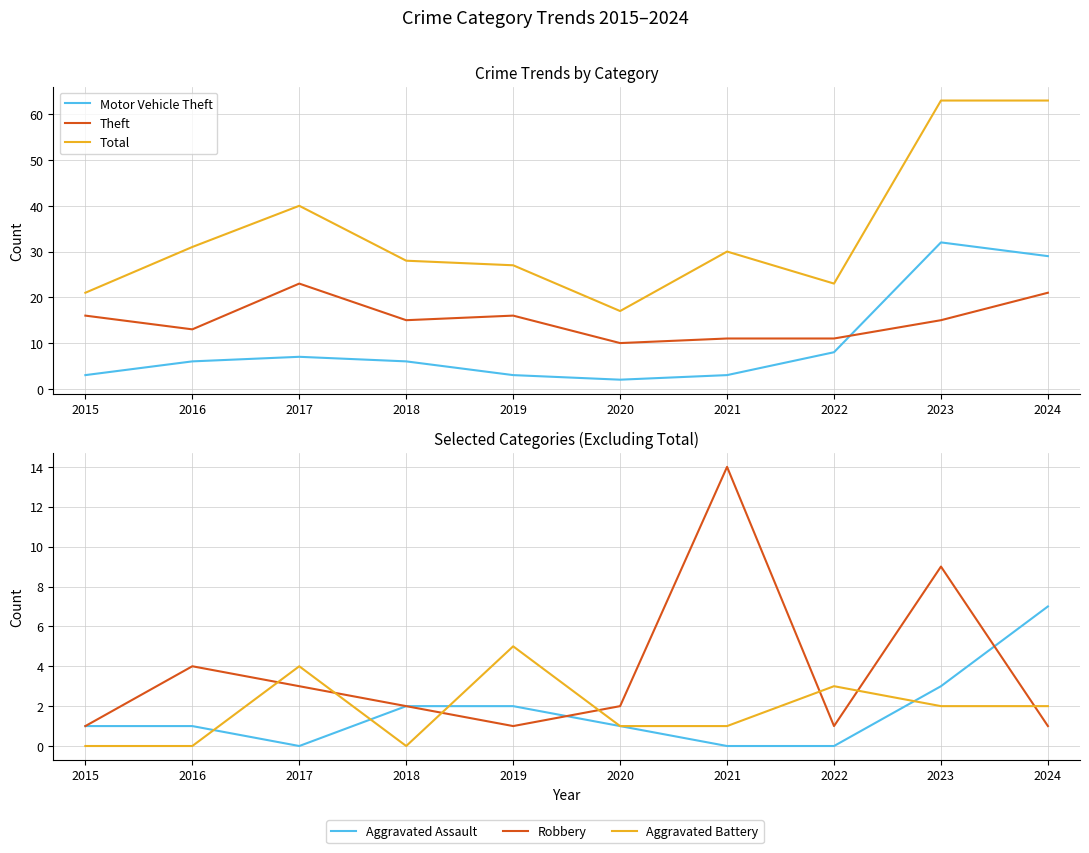

At which label does Motor Vehicle Theft reach its peak?

2023